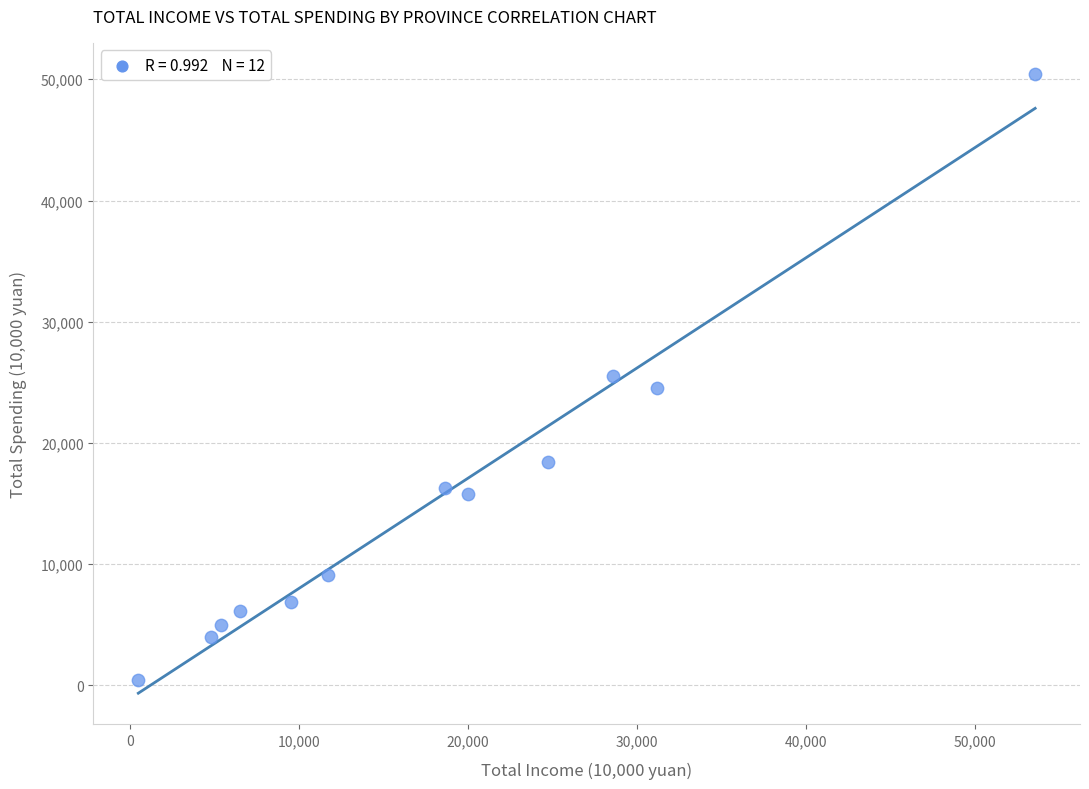

What is the average X value?

17936.3